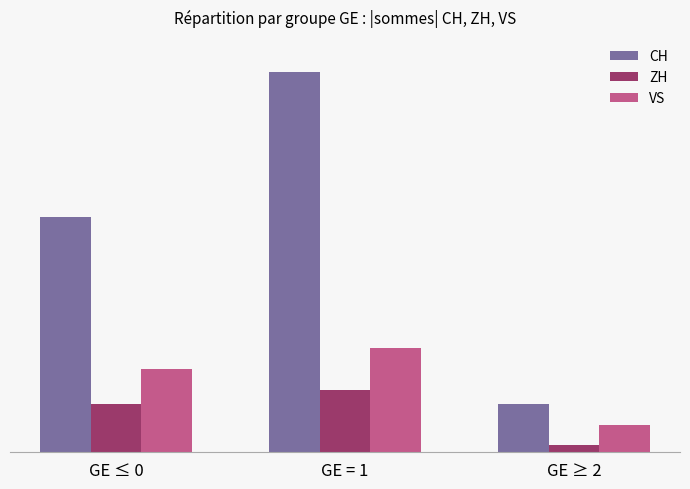

Does the chart contain any negative values?

No